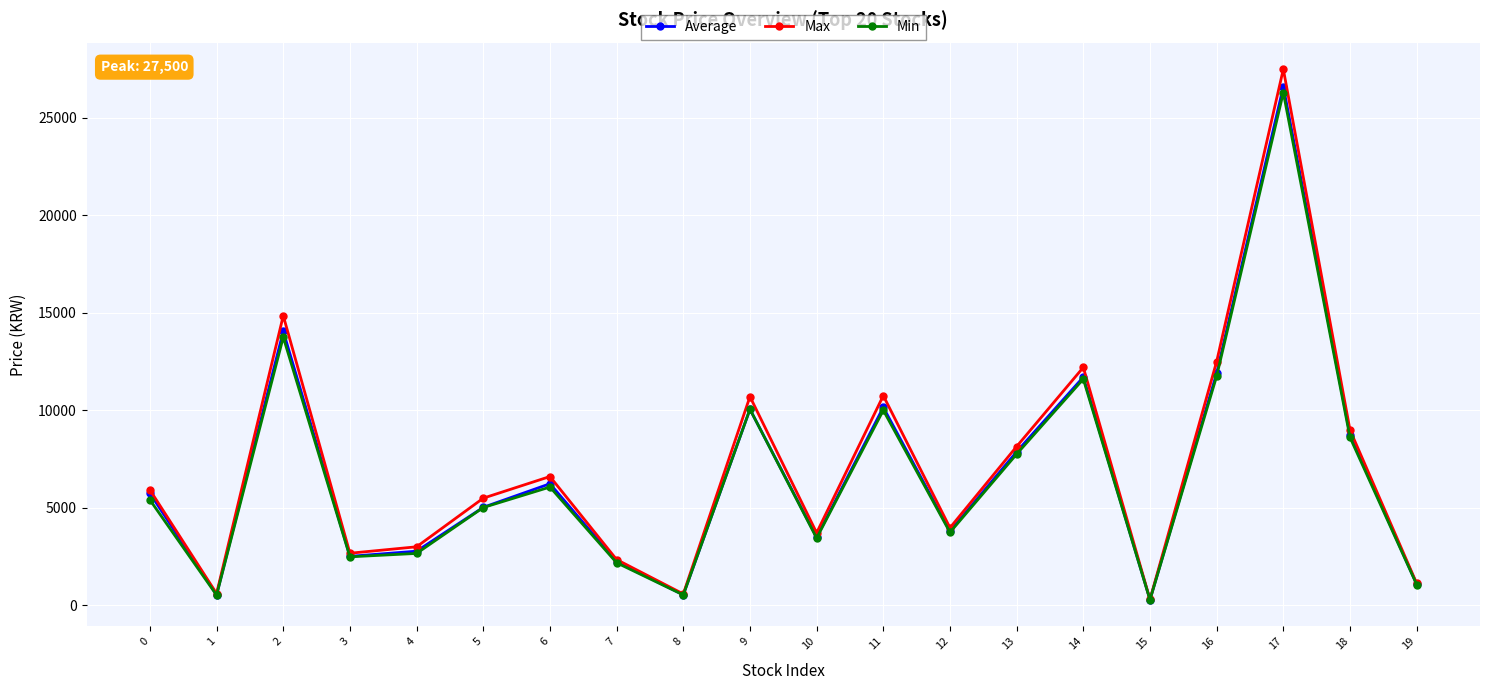

Which series has the largest total across all categories?

Max